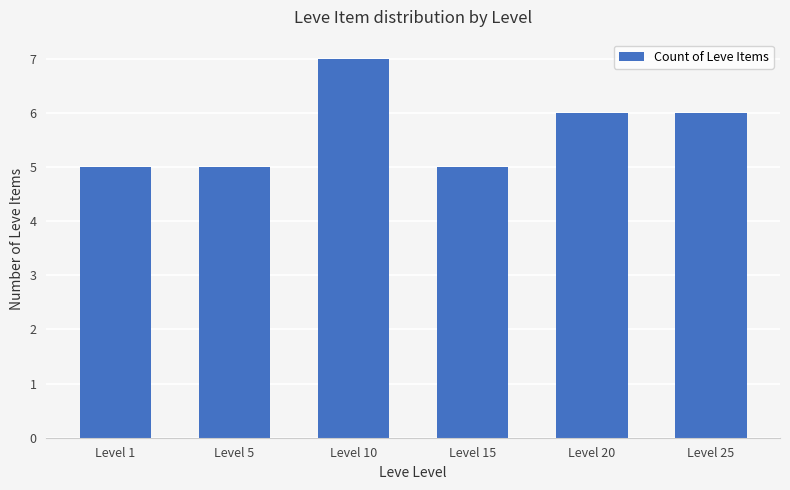

How many distinct data groups are displayed?

1